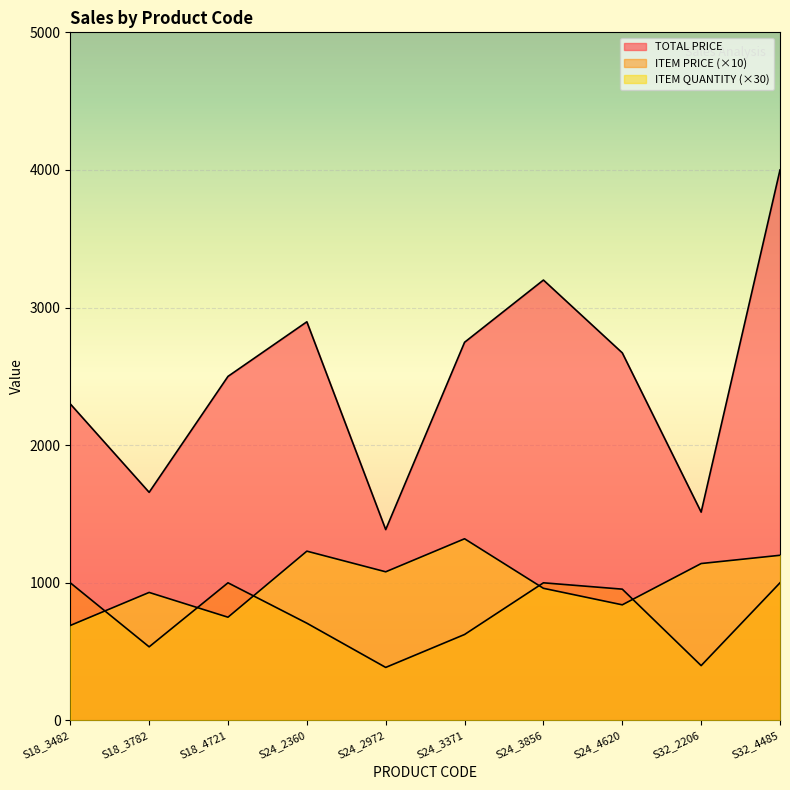

How many data points does each series have?

10